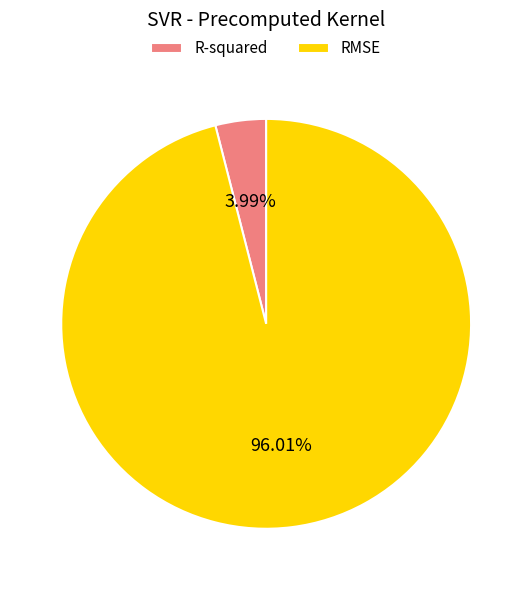

How many segments does this pie chart have?

2